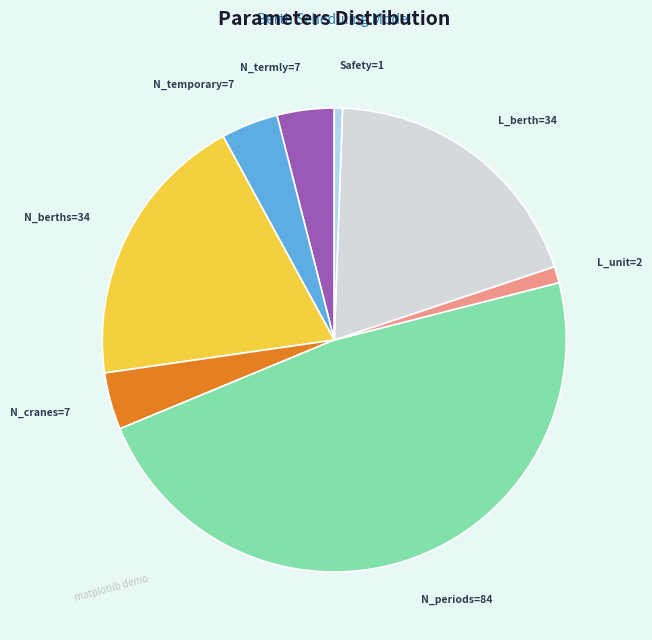

Combined, do L_unit=2 and L_berth=34 account for over 50%?

No